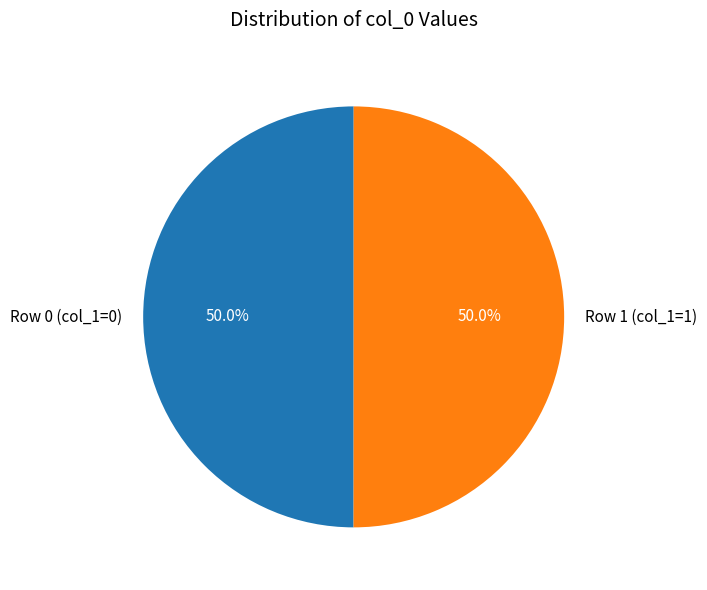

To the nearest percent, what is the average slice percentage?

50%